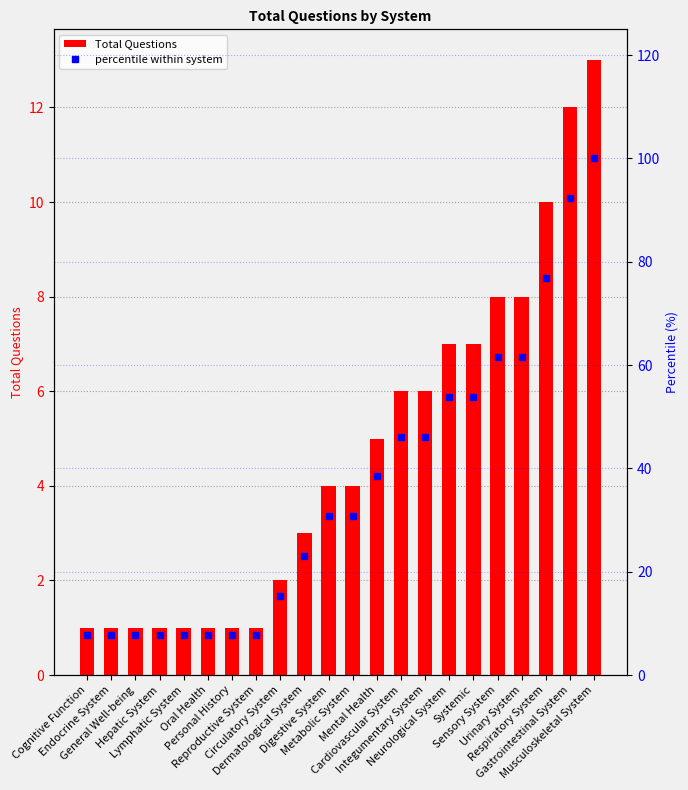

What is the difference between the second highest and minimum values in the Total Questions series?

11